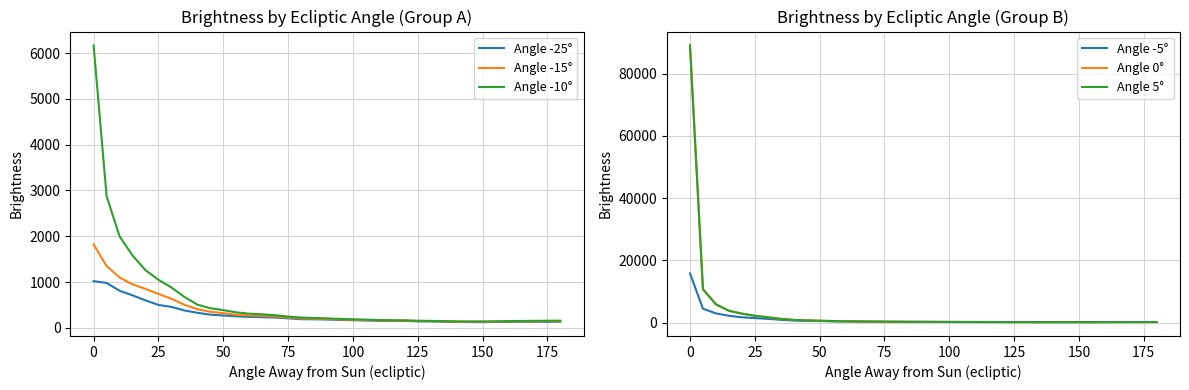

True or false: Angle -15° and Angle -5° intersect in this chart.

False